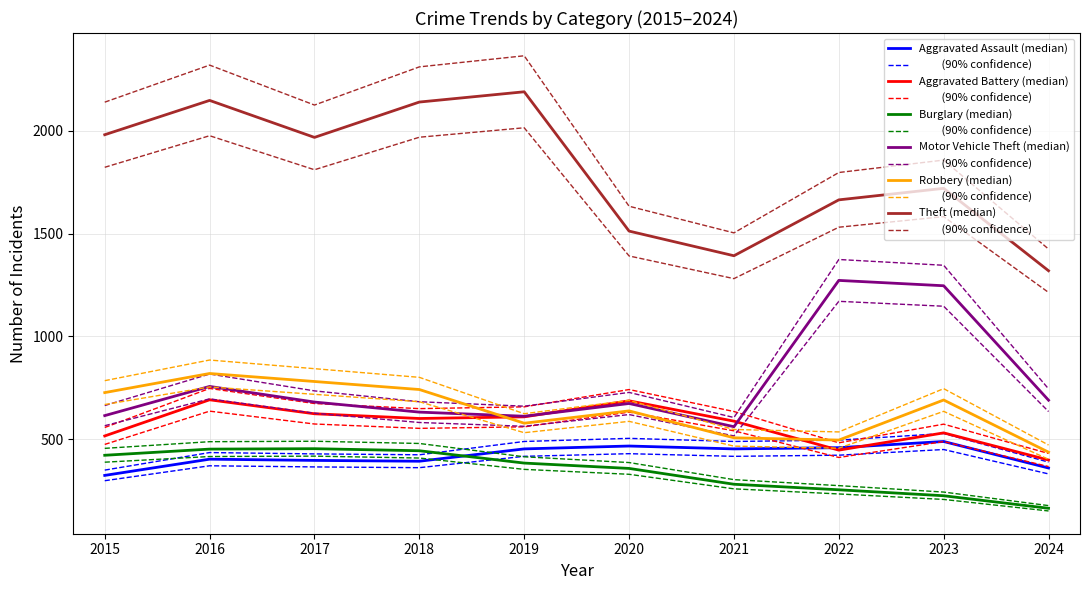

Is it true that Aggravated Battery equals 691.0 at 2016?

True